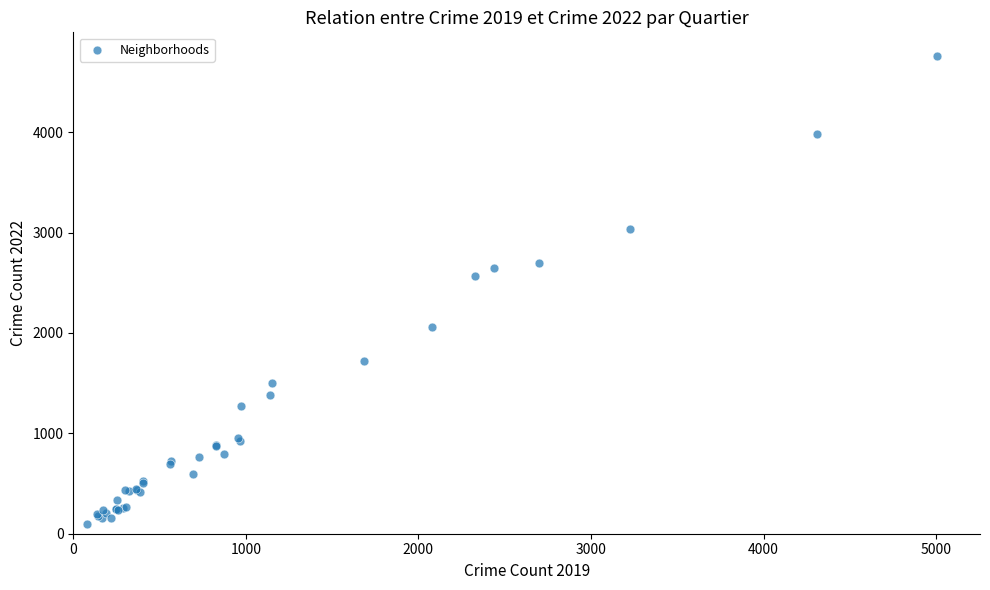

What Y value in the scatter plot is closest to 2430?

2566